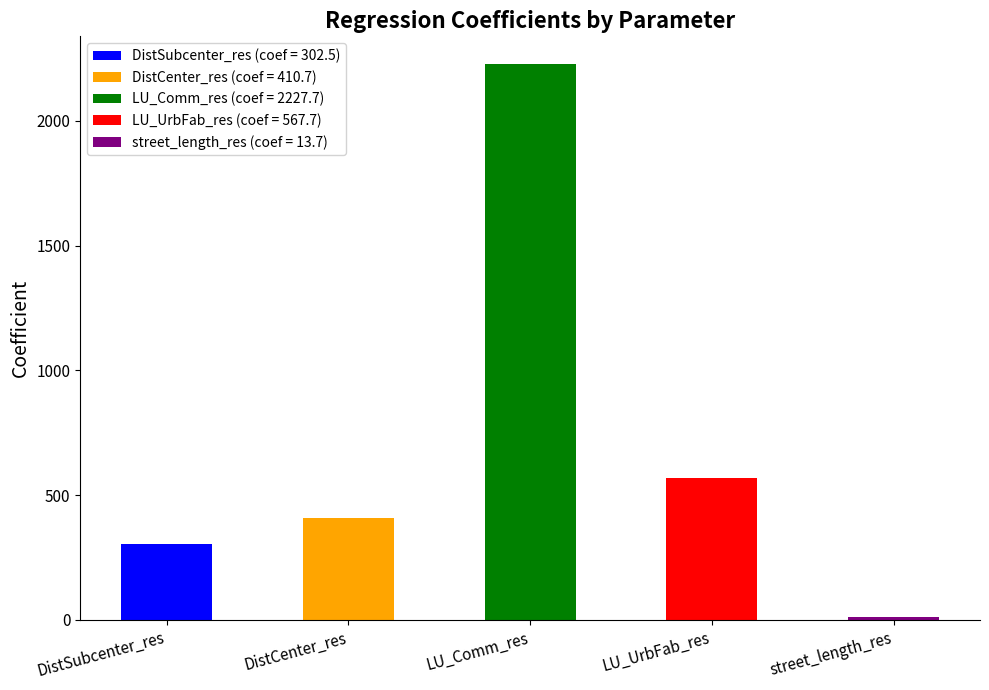

The value at DistCenter_res is 410.7. True or false?

True